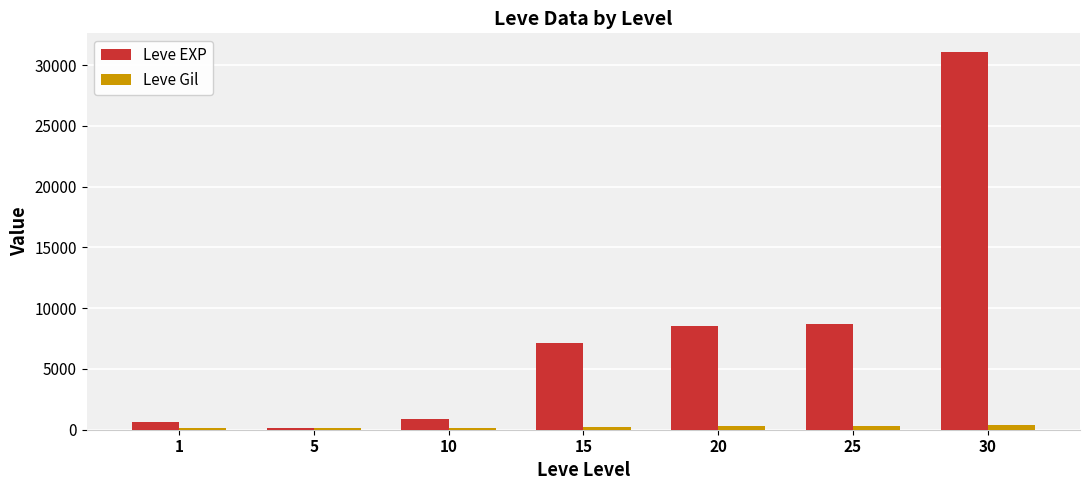

Between 5 and 25, which series saw the biggest shift?

Leve EXP